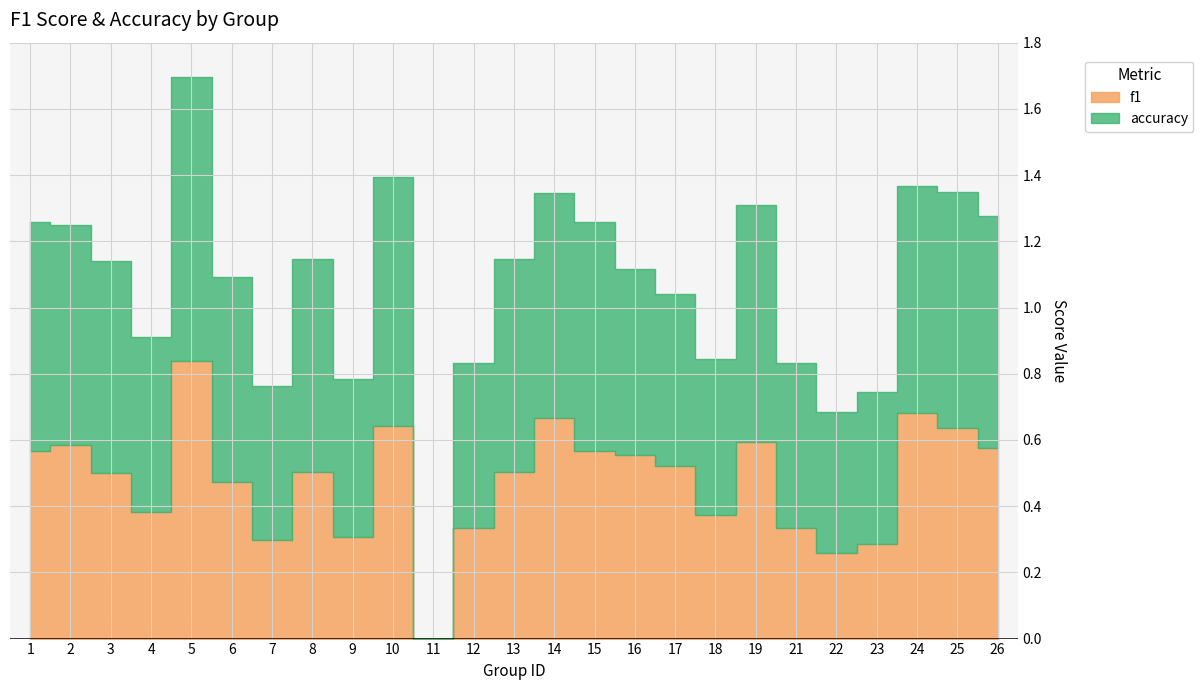

Is it true that accuracy equals 0.5 at 17?

True